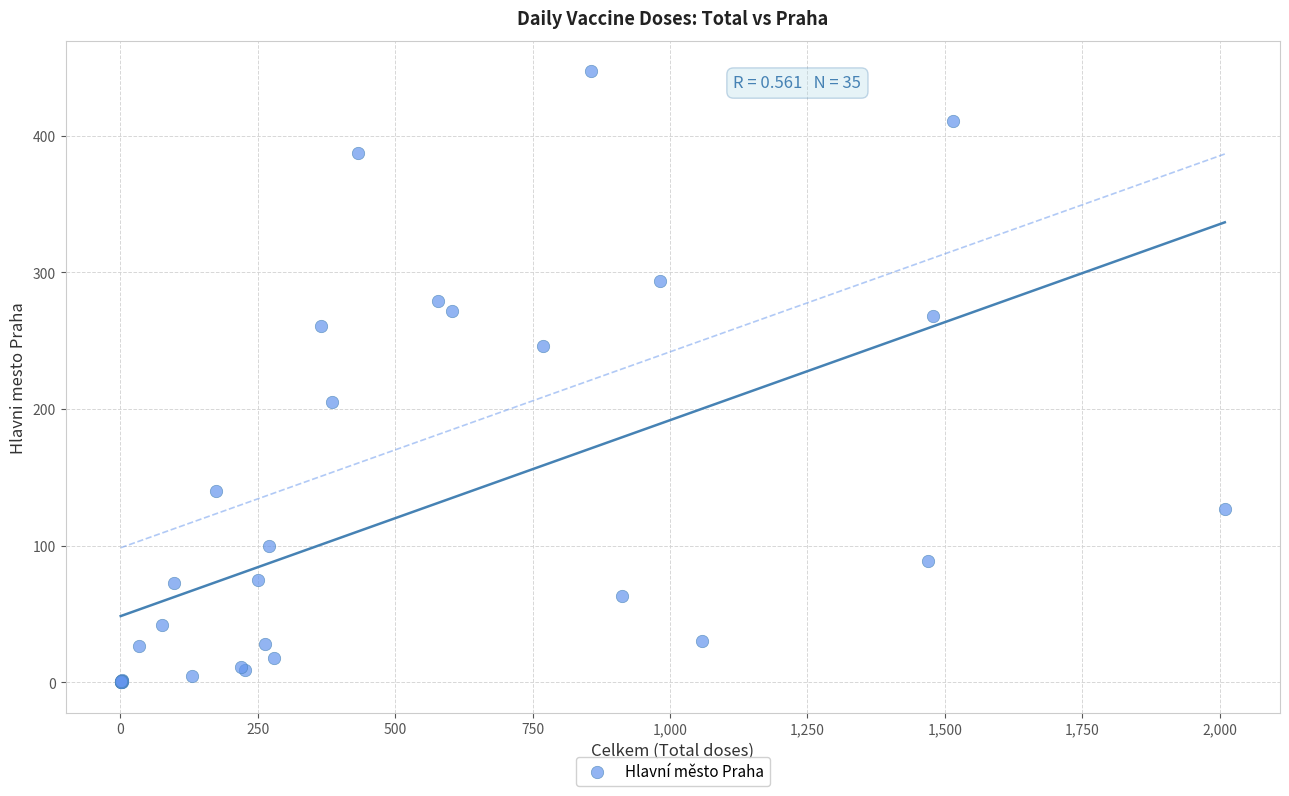

What Y value in the scatter plot is closest to 223?

205